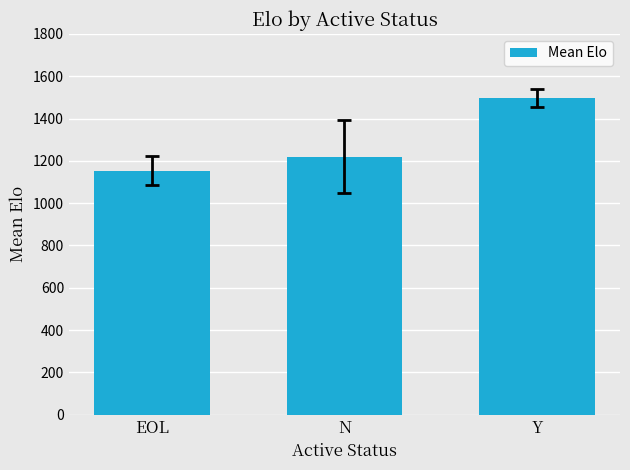

The chart shows a value of 1220.4 at N. True or false?

True